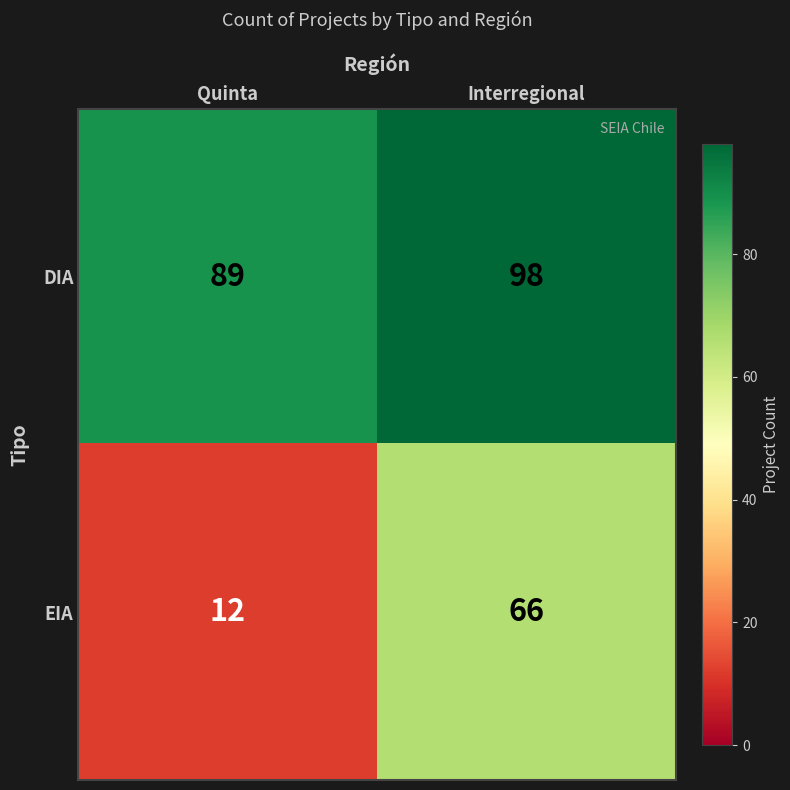

Rank the series by their average value, from lowest to highest.

EIA, DIA